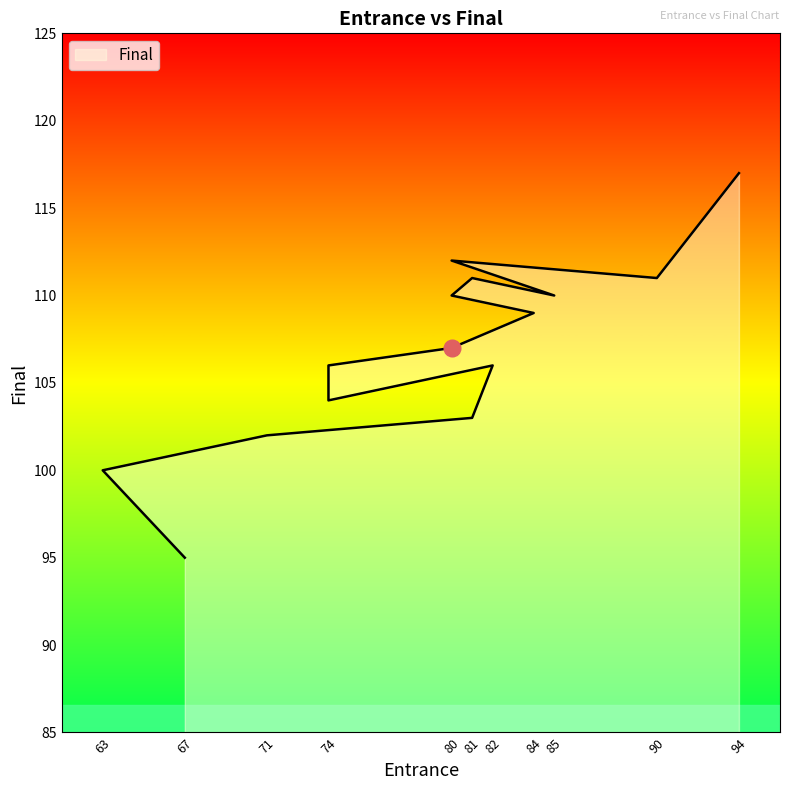

Between 74 and 80, which is larger?

80